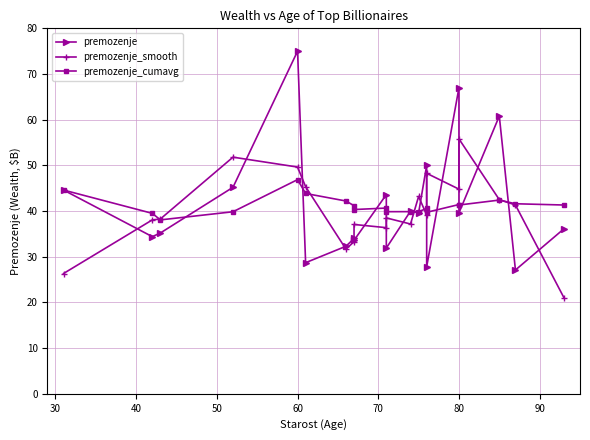

What is the total value across all series at 40?

111.5